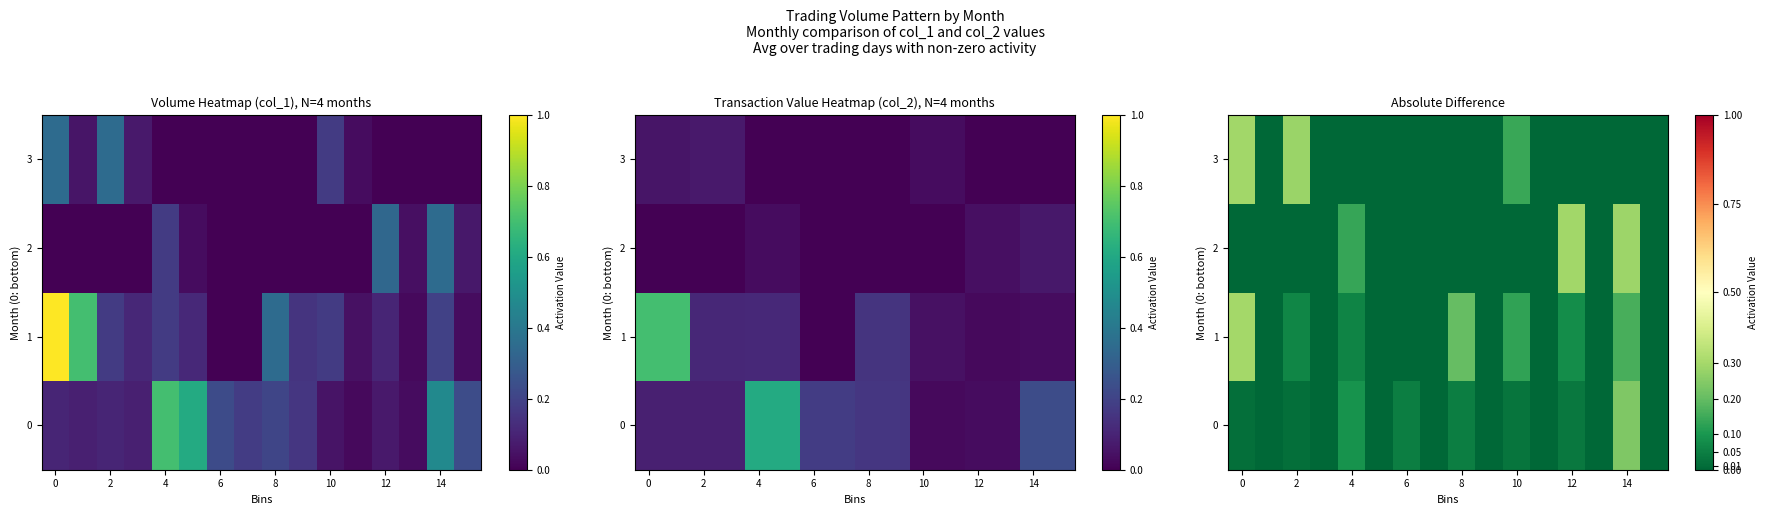

At which category is the sum across all series the highest?

14